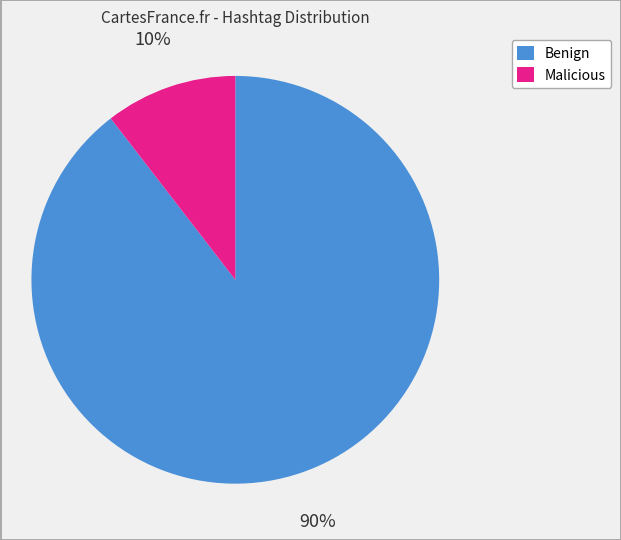

To the nearest percent, what is the average slice percentage?

50%